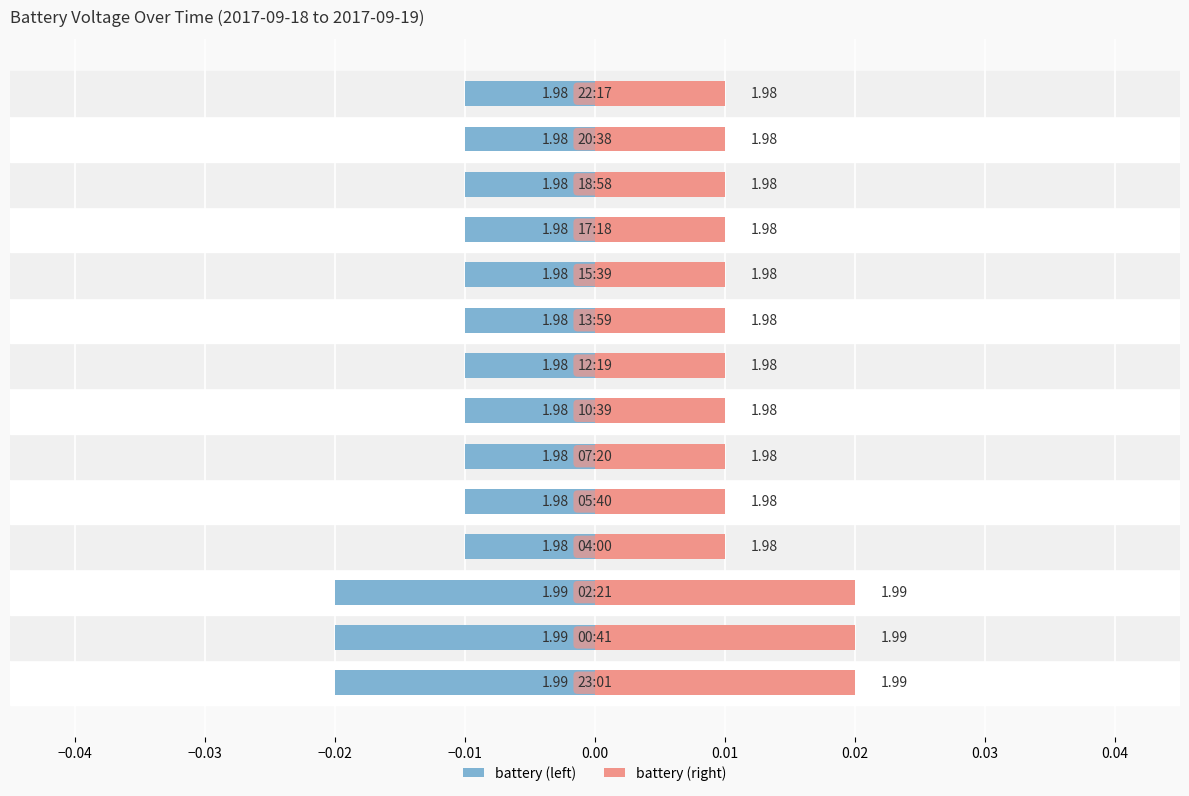

Is it true that battery (right) equals 0.0 at 0.02?

False